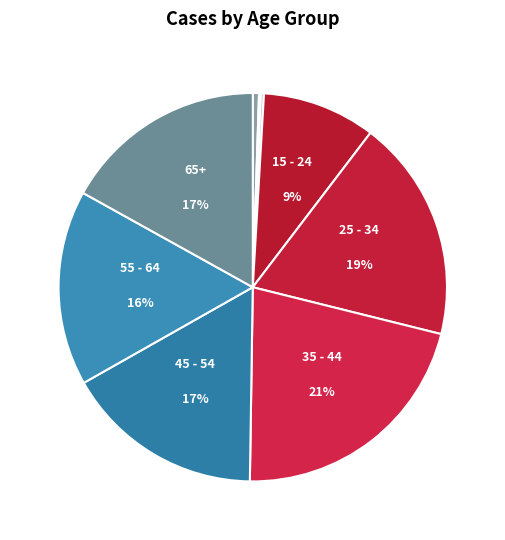

What is the smallest slice in the pie chart?

1 - 4